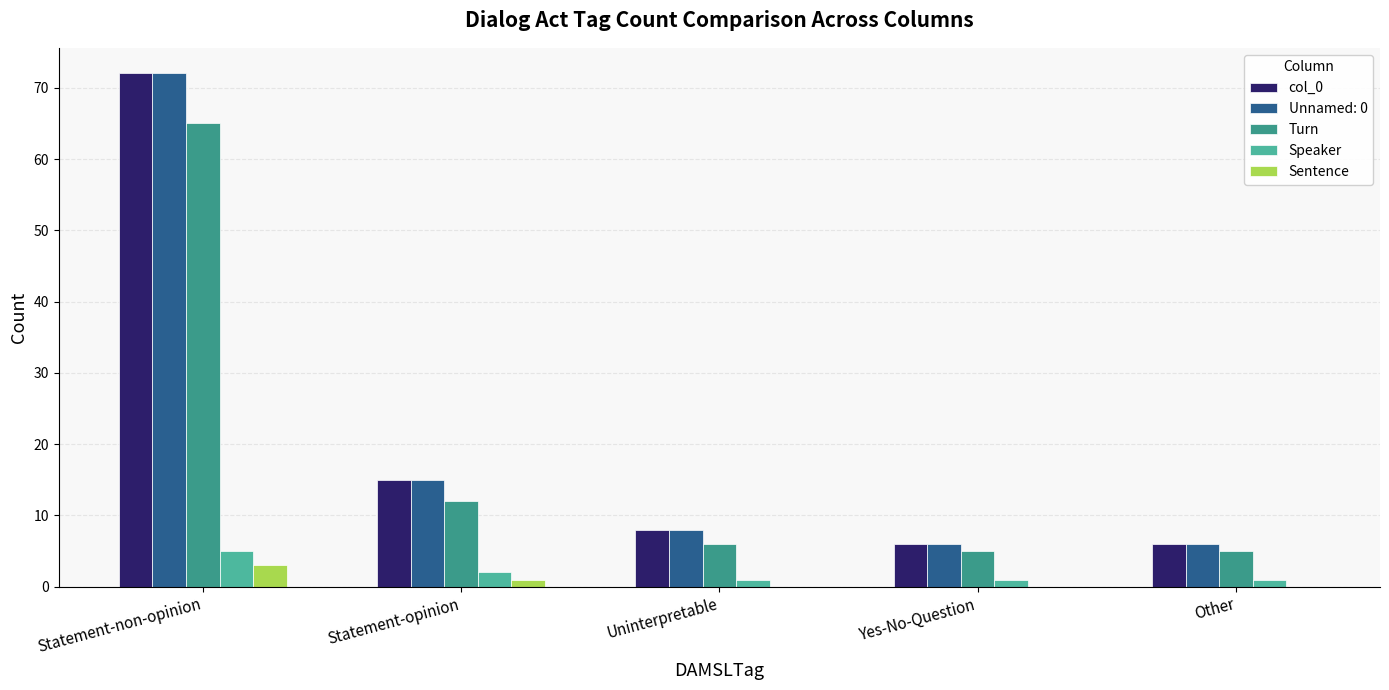

What is the label of the 1st bar from the right?

Other